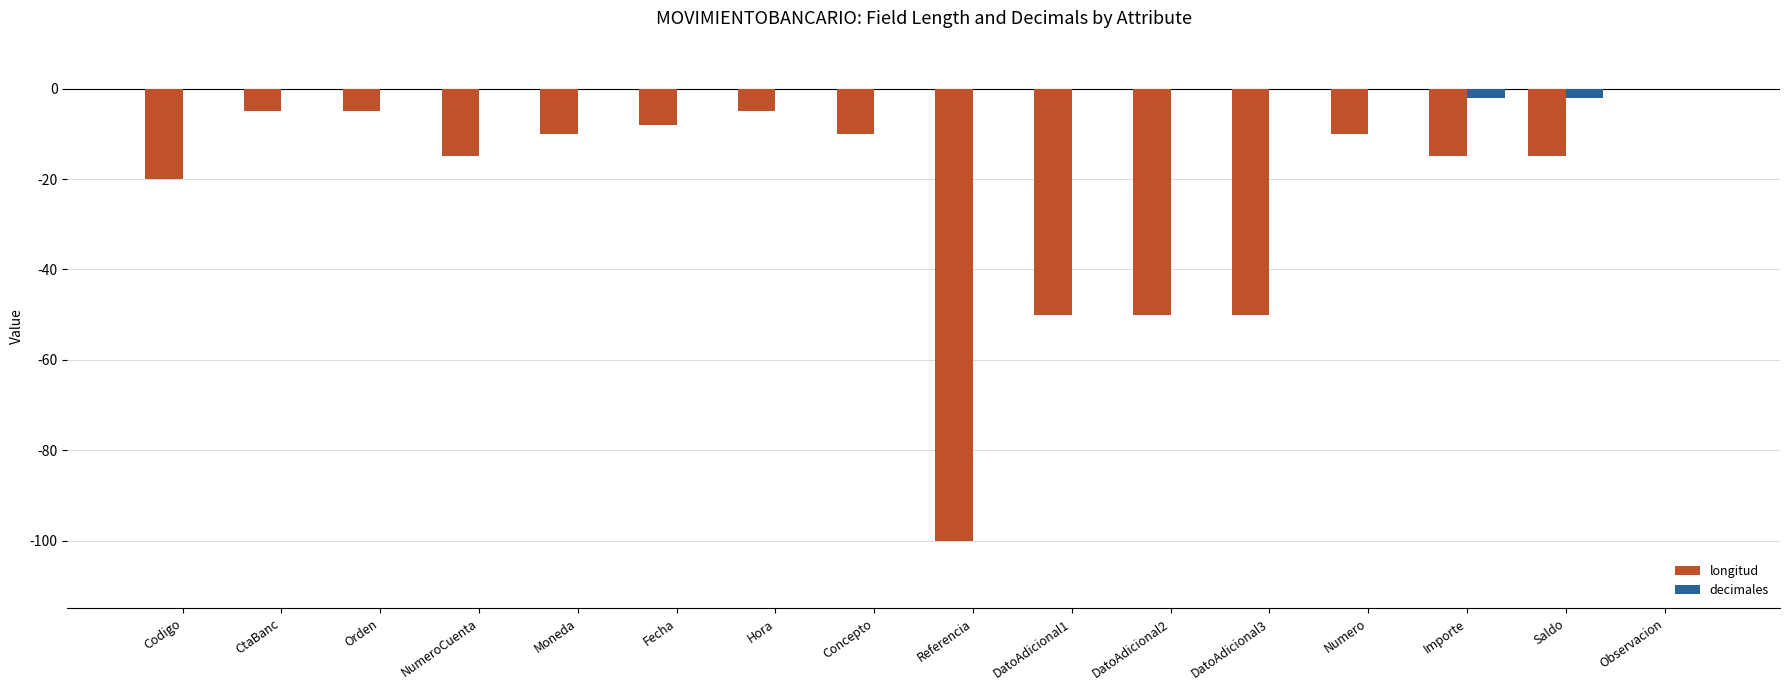

Which series changed the most between Fecha and Hora?

longitud